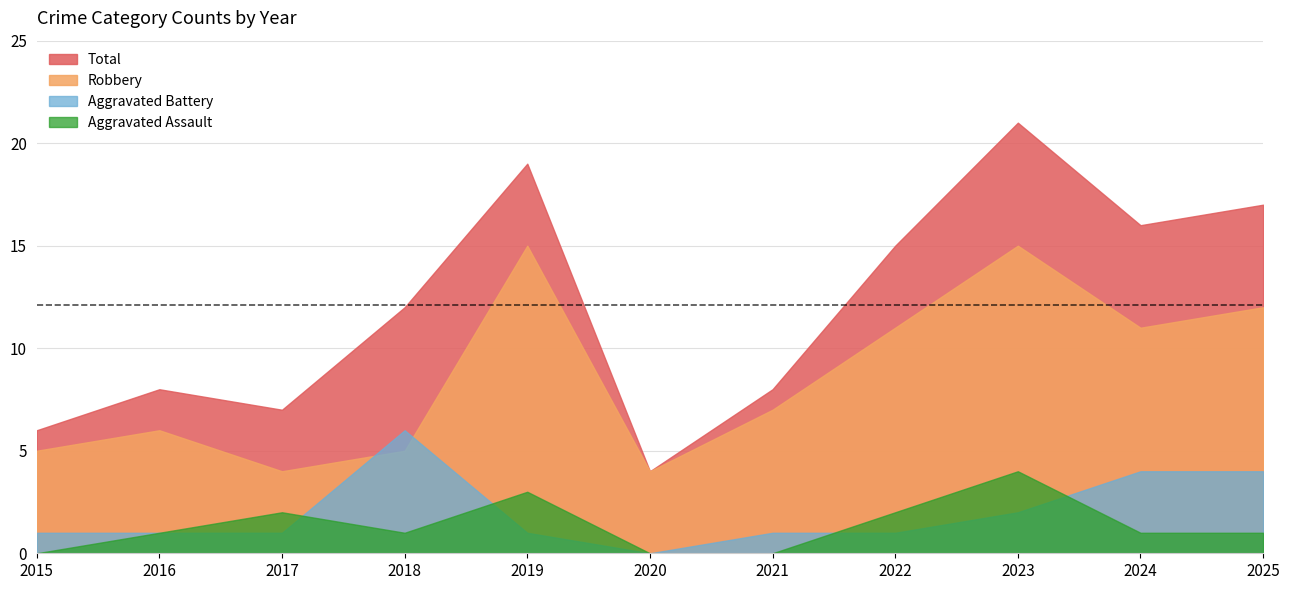

At which label is Robbery closest to 9?

2021